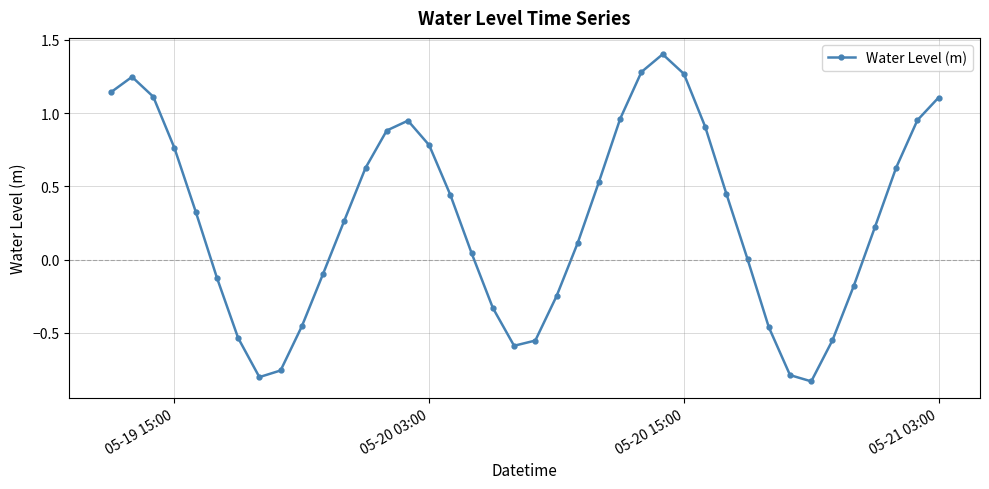

What is the difference between the maximum and minimum values?

2.2